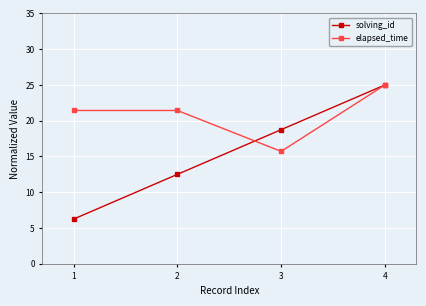

Which series has the largest range (max minus min)?

solving_id